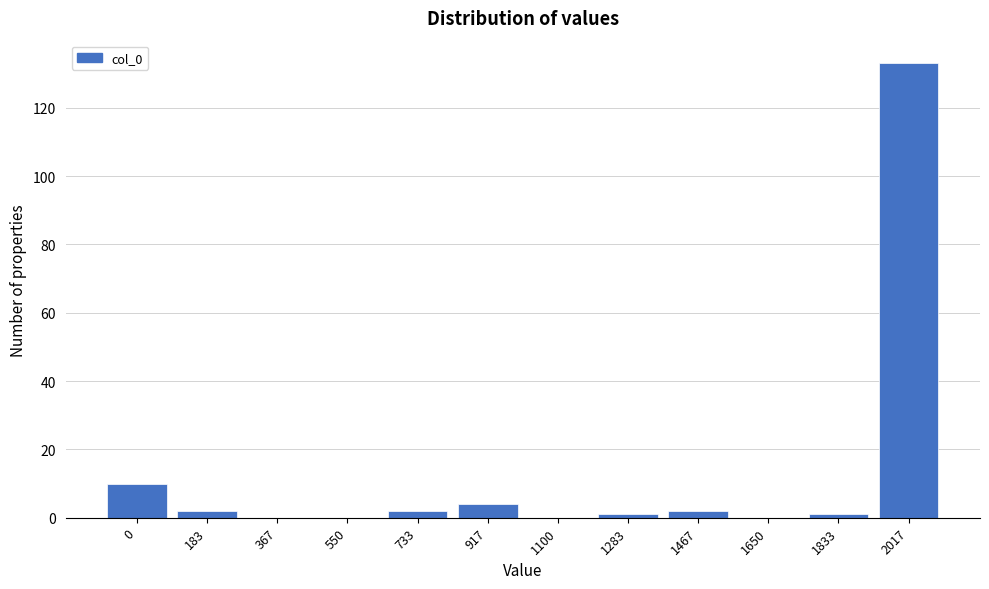

Reading right to left, list all the values displayed in this chart.

2017=133	1833=1	1650=0	1467=2	1283=1	1100=0	917=4	733=2	550=0	367=0	183=2	0=10